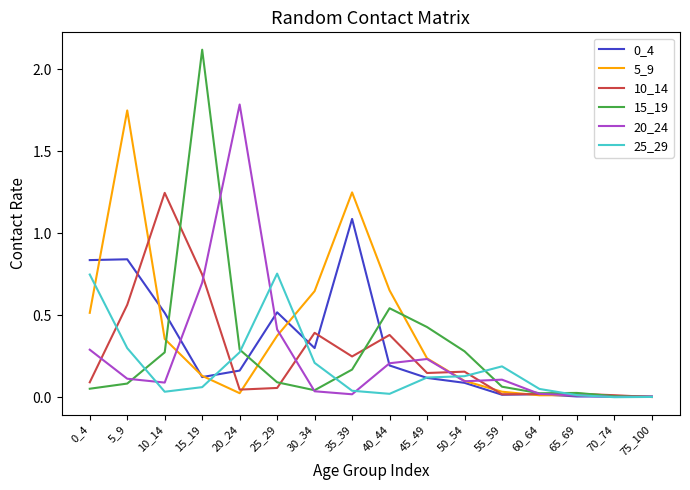

Is the value of 25_29 at 55_59 greater than the value of 15_19 at 65_69?

Yes